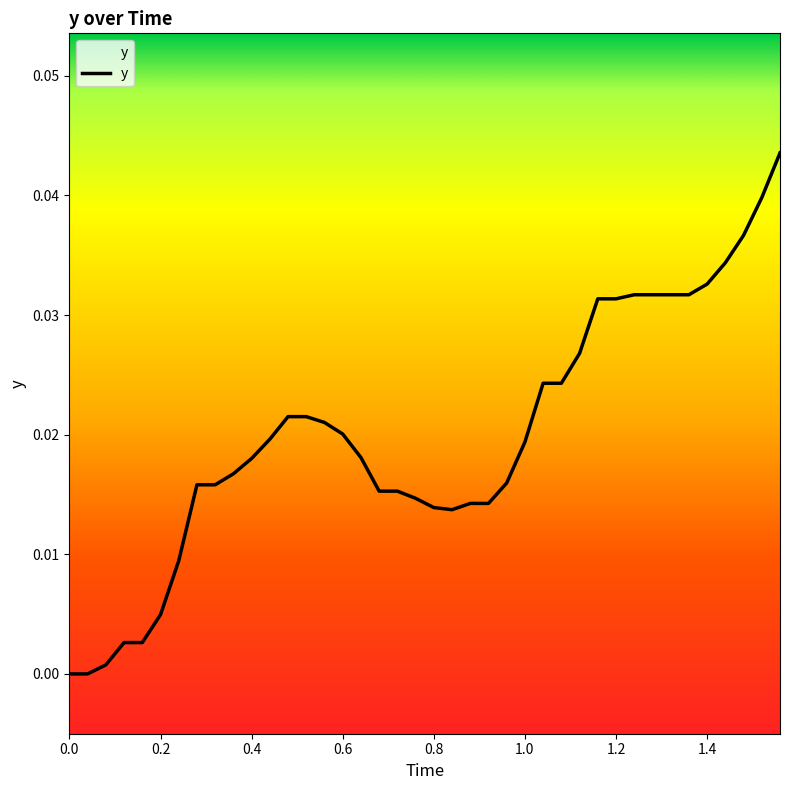

Between 0.8 and 0.2, which is larger?

0.8